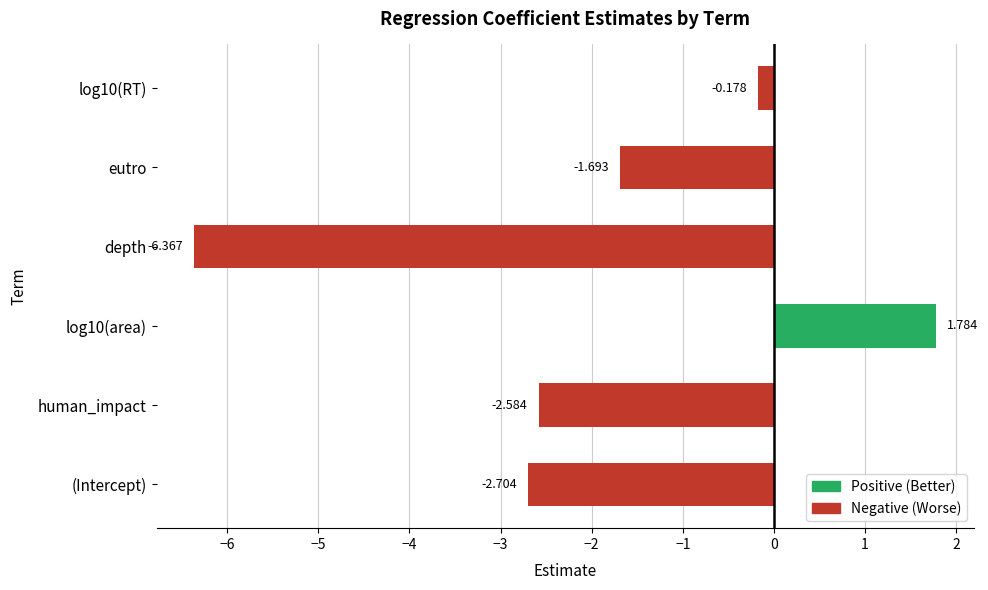

What is the difference between the maximum and minimum values?

8.2